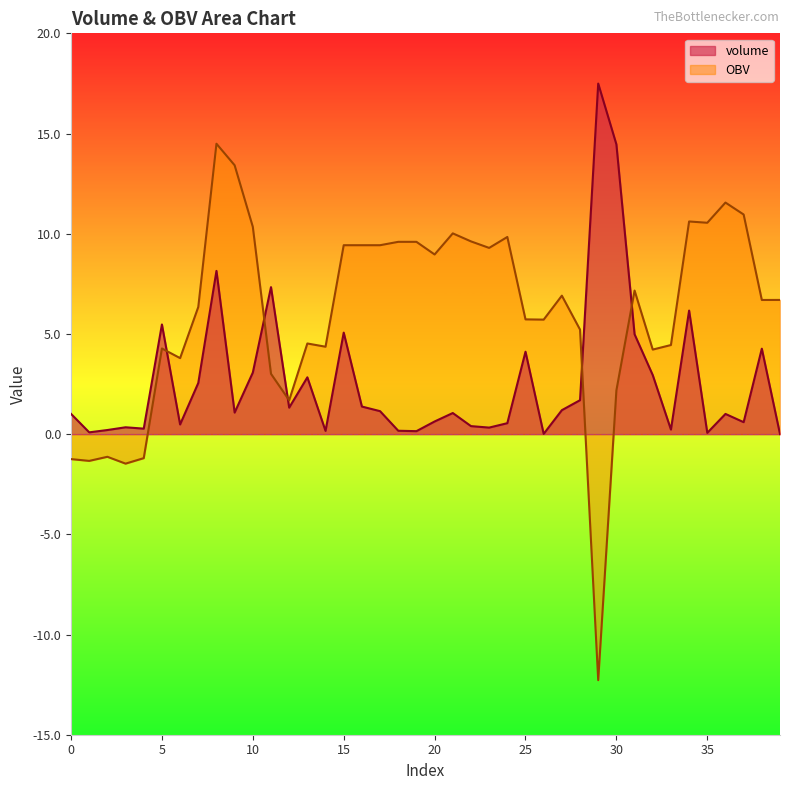

Which series has the largest total across all categories?

OBV